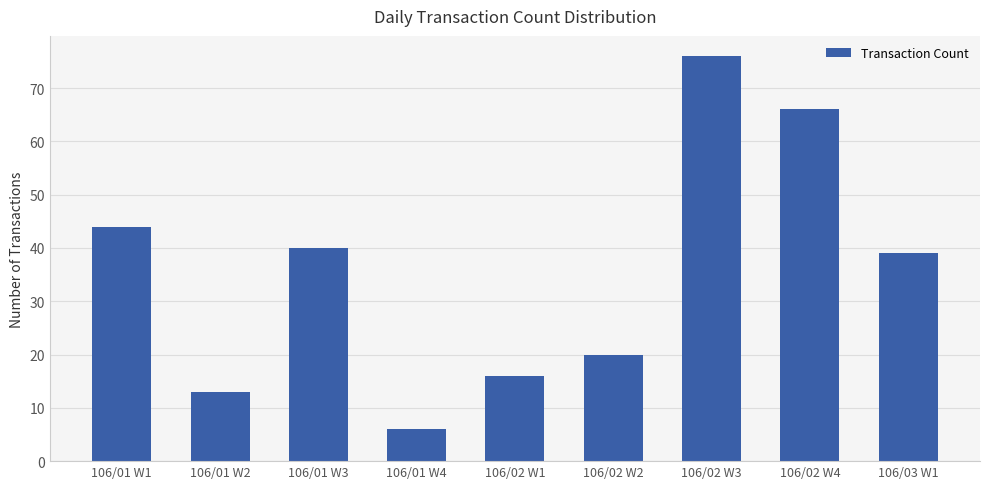

How many series are shown in this chart?

1